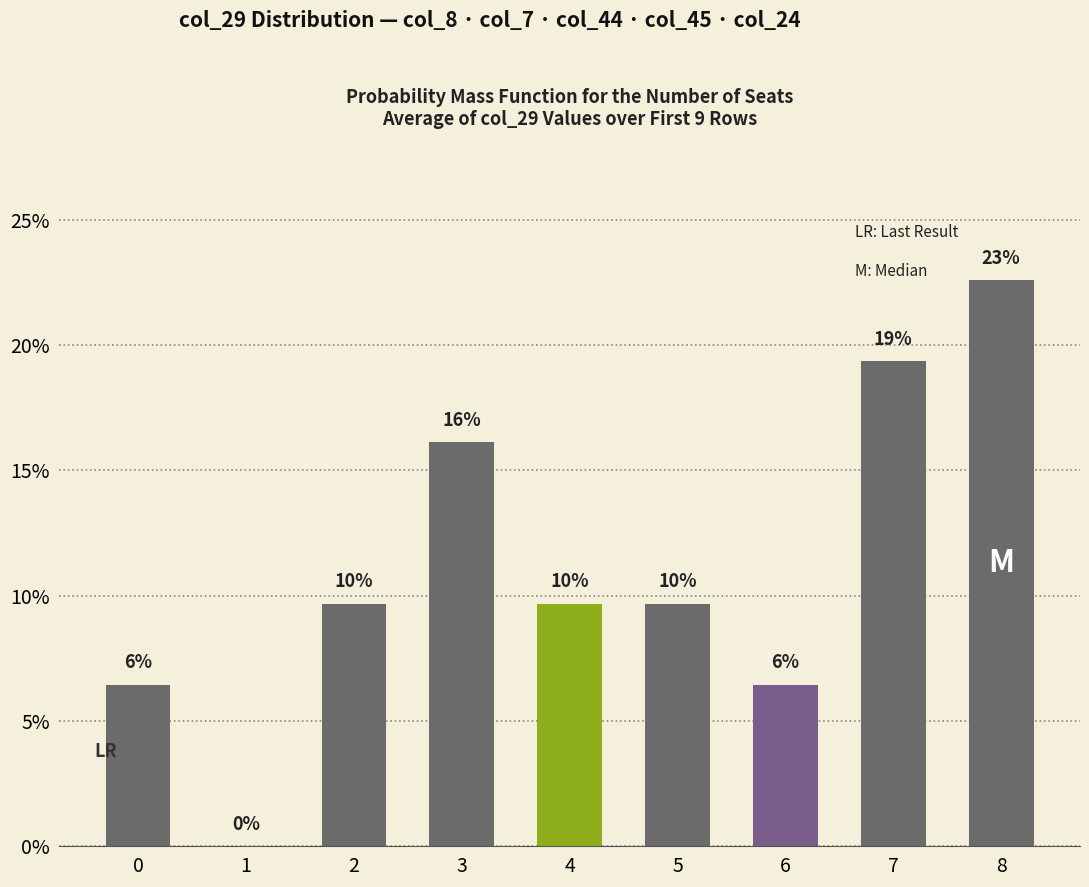

Reading right to left, extract all data points from this chart.

8=22.6	7=19.4	6=6.5	5=9.7	4=9.7	3=16.1	2=9.7	1=0.0	0=6.5